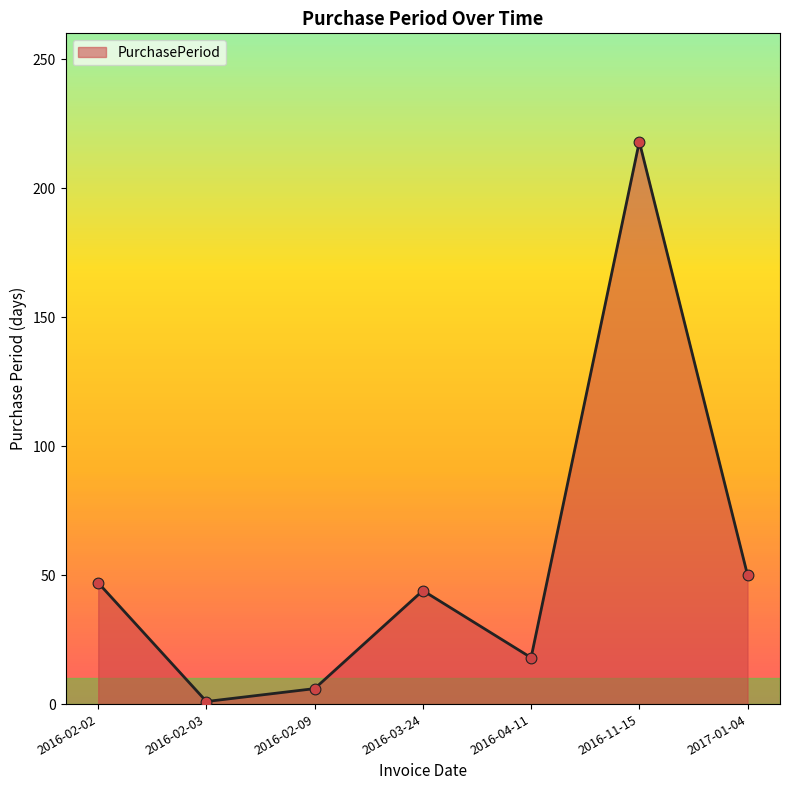

Approximately how many times larger is the value at 2016-02-02 compared to 2016-03-24?

1.1